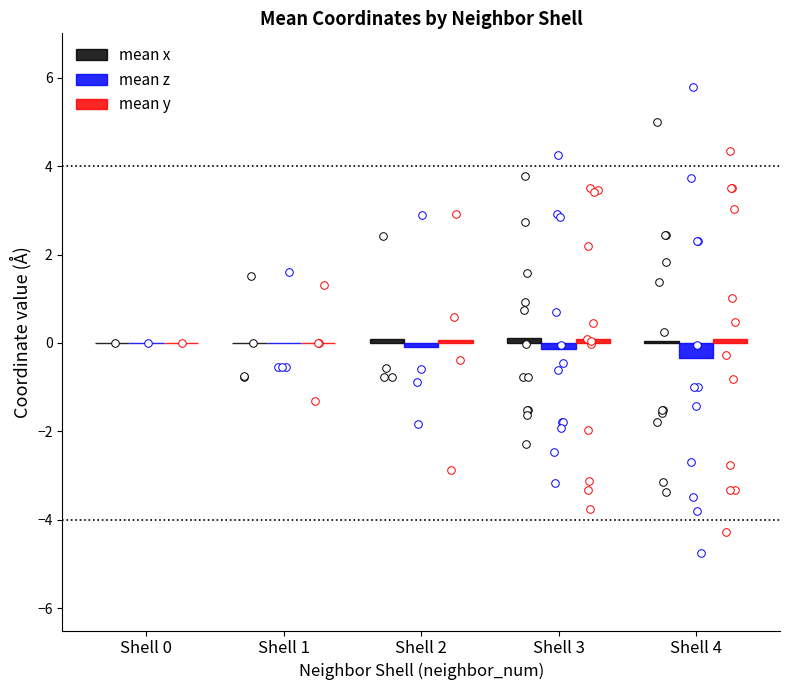

Which series contains the highest Y value?

mean x